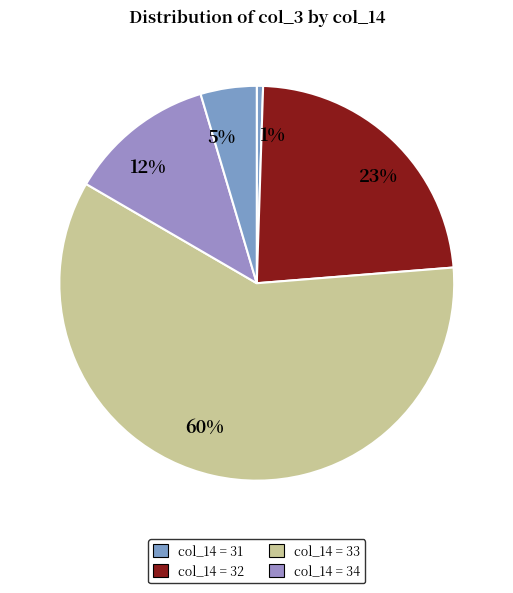

Is there any slice that represents more than half of the pie?

Yes